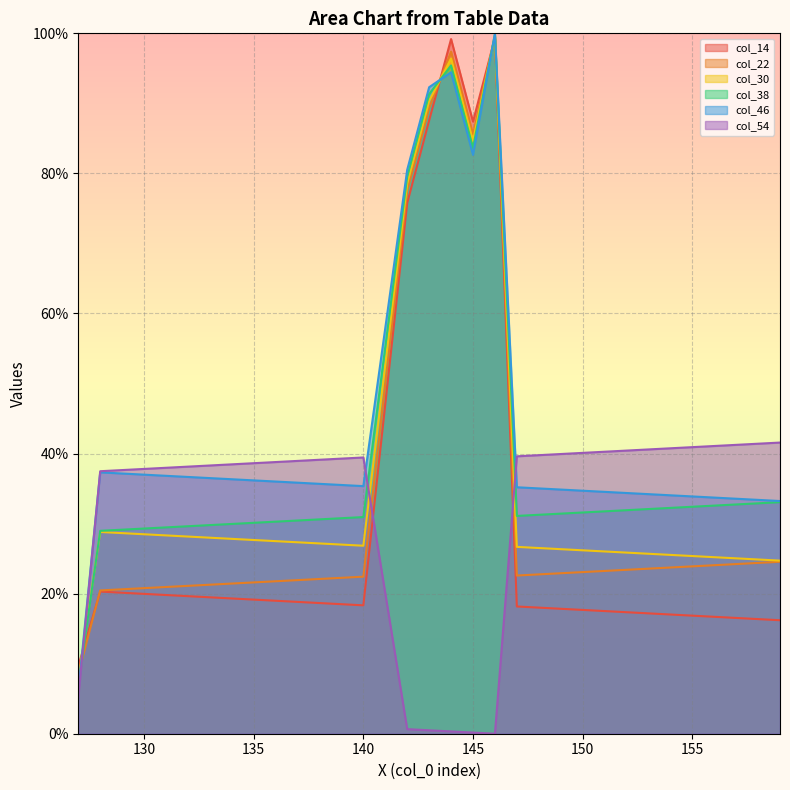

Count the number of data series in this chart.

6